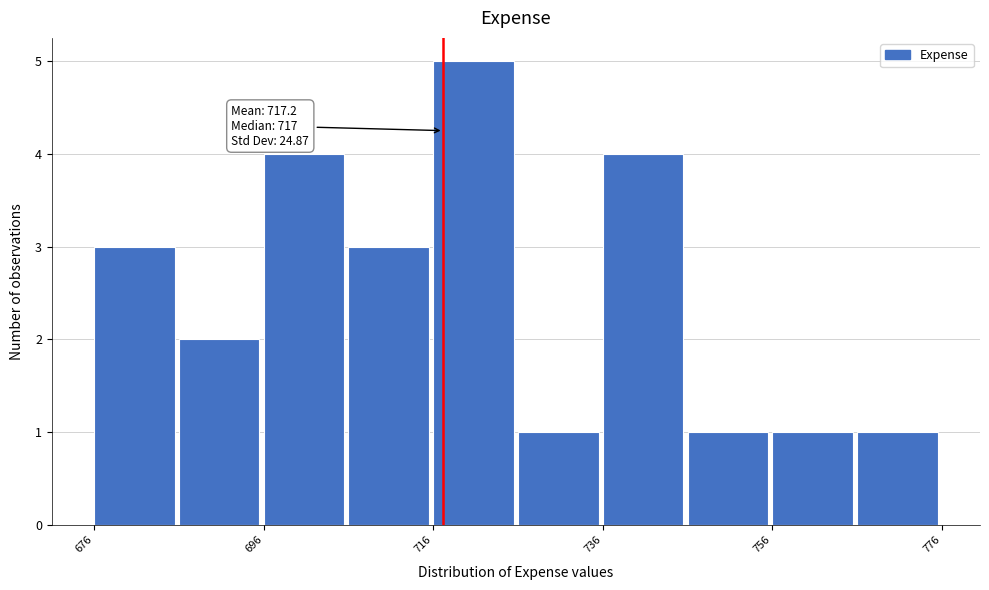

Which range on the x-axis has the tallest bar?

716 to 726